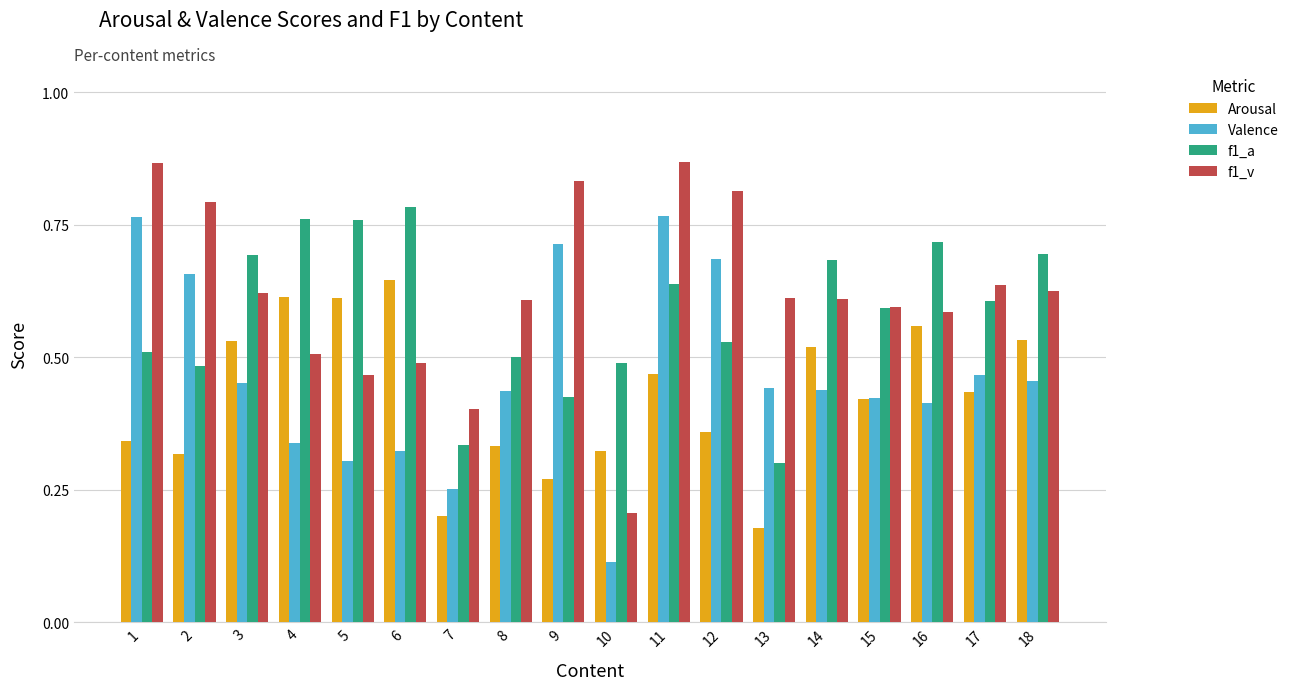

Which series has the widest spread of values?

f1_v